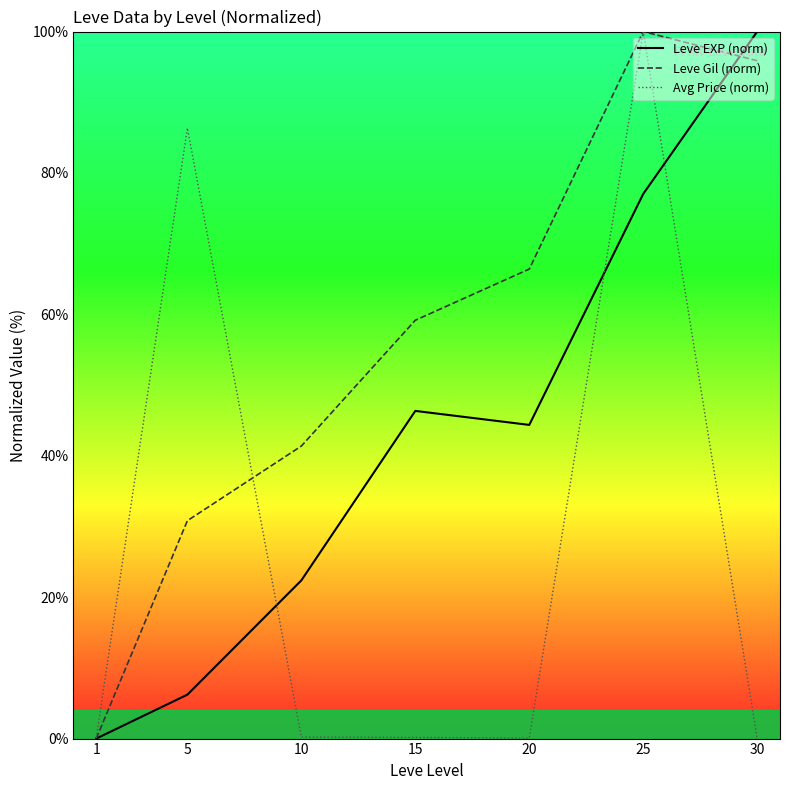

What is the difference between the second highest and second lowest values in the Leve EXP (norm) series?

70.8